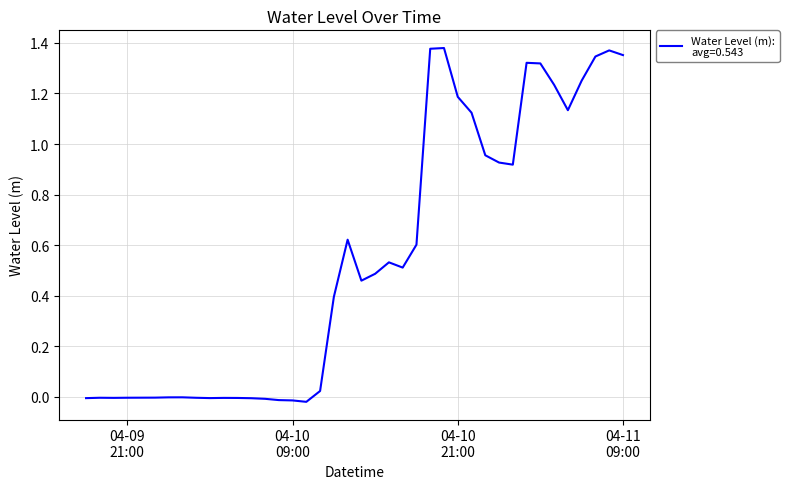

What is the sum of all values?

21.7